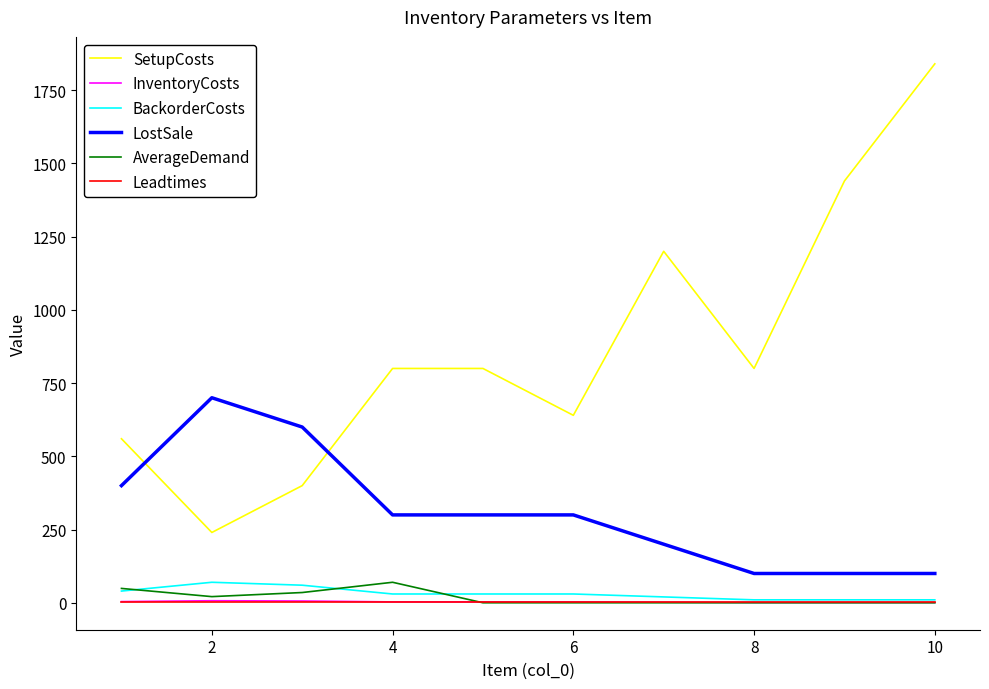

How many lines are shown in the chart?

6